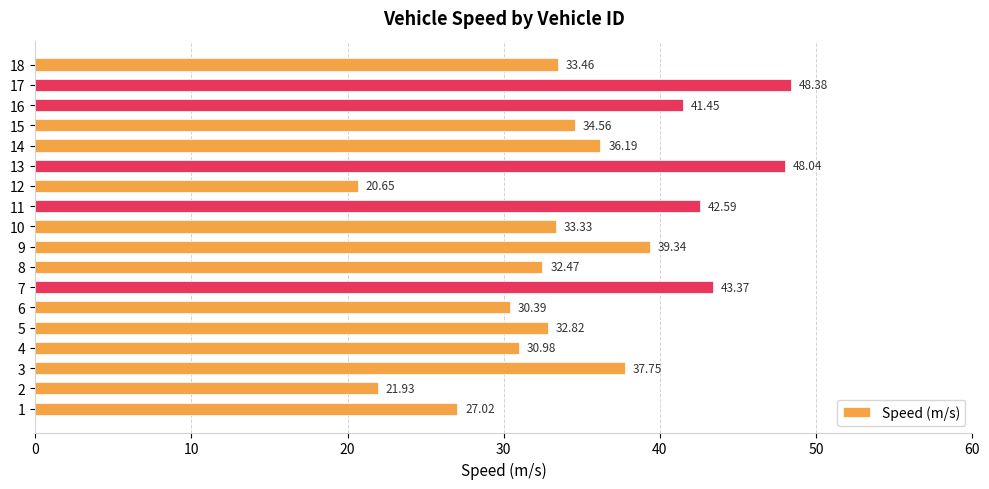

How many series are shown in this chart?

1